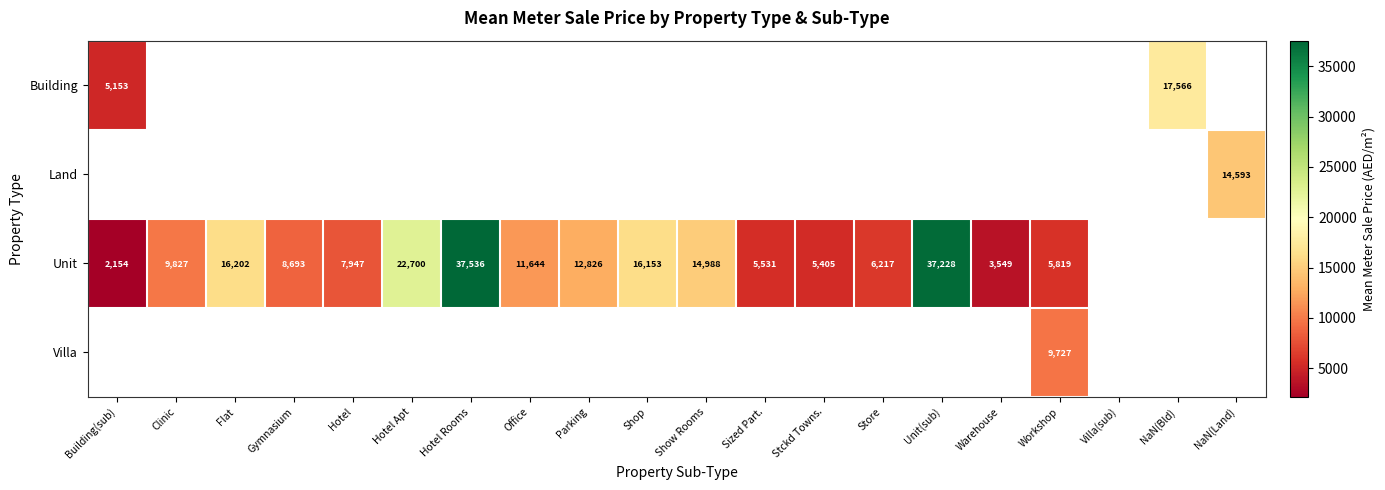

The Unit series shows 16153.1 at Shop. True or false?

True